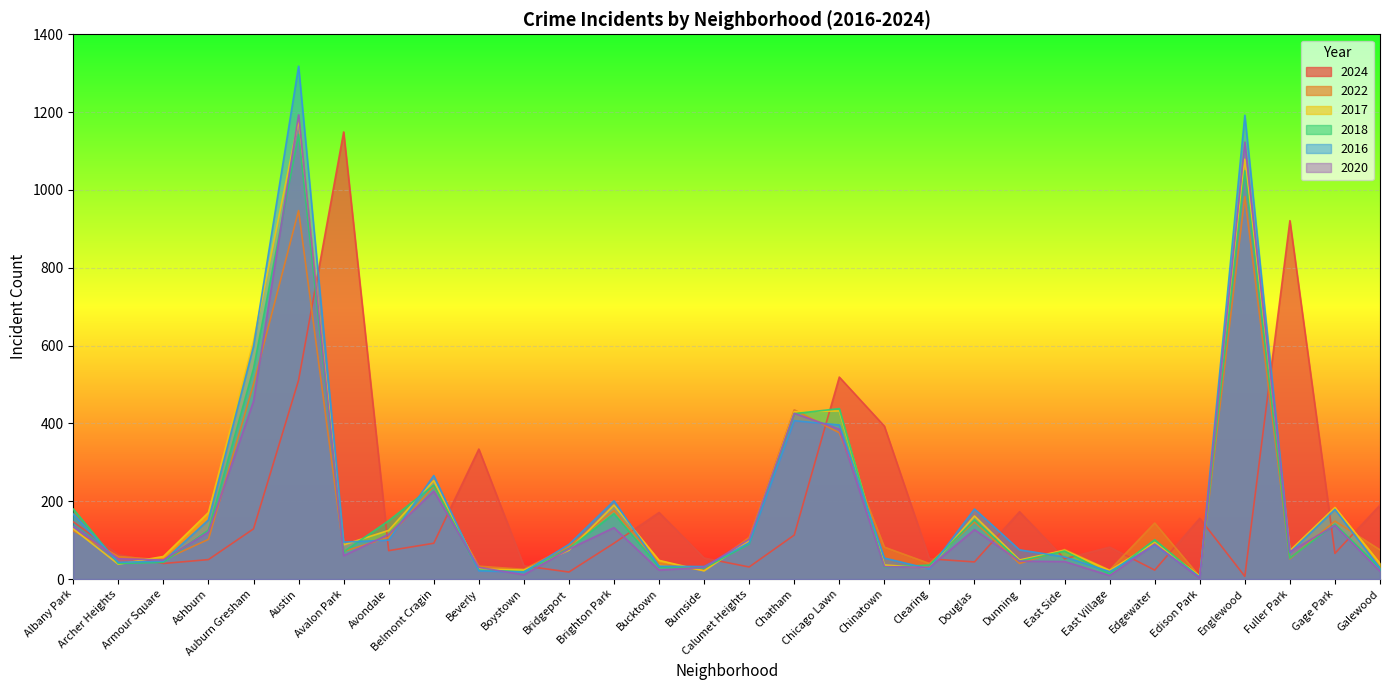

Does the chart display data point markers on the line(s)?

No